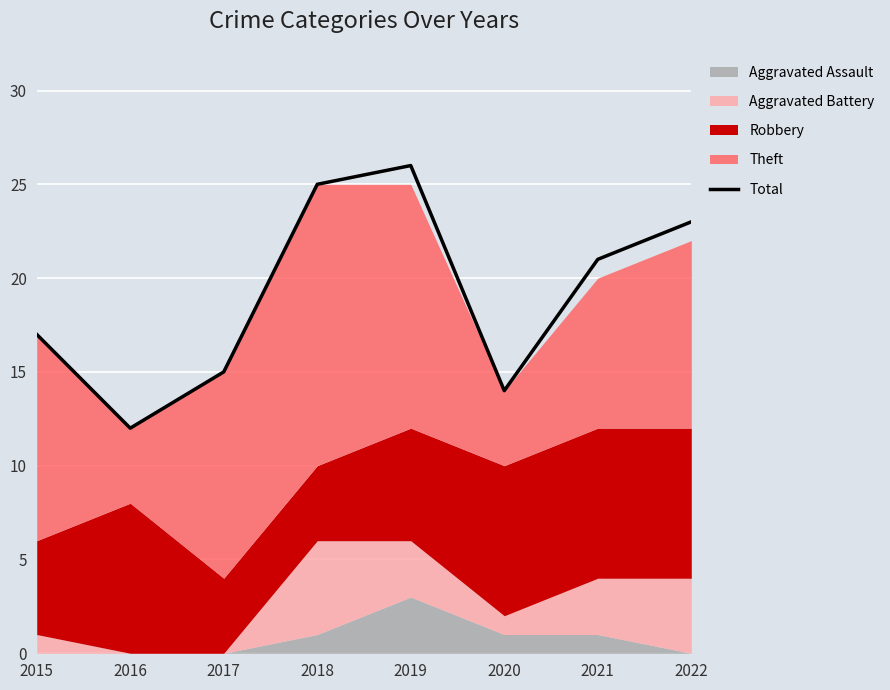

What is the highest value of the Total series?

26